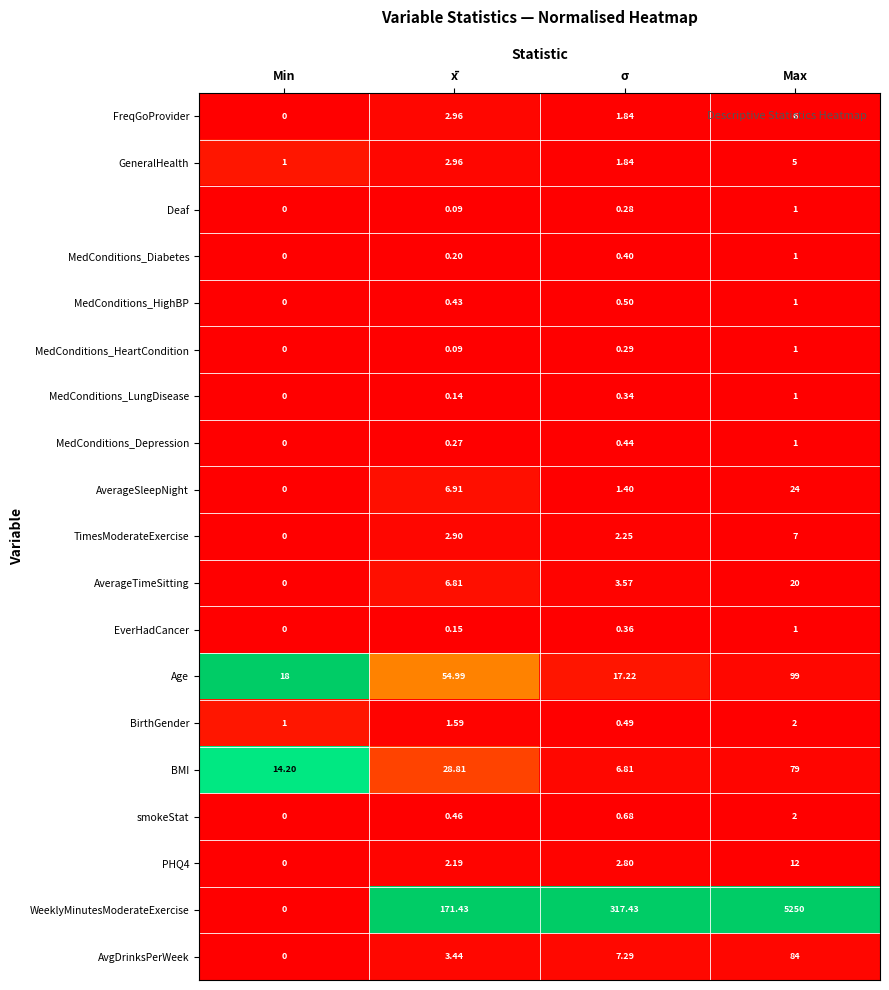

Which series has the largest range (max minus min)?

WeeklyMinutesModerateExercise